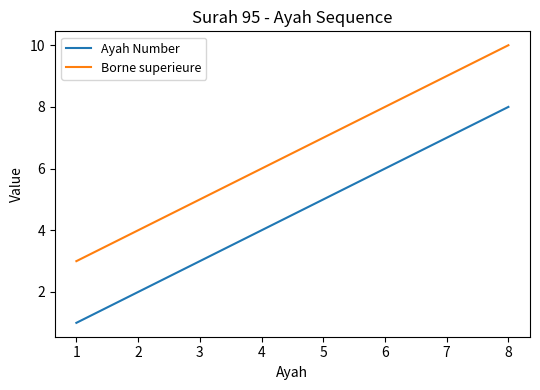

What is the difference between the second highest and minimum values in the Borne superieure series?

6